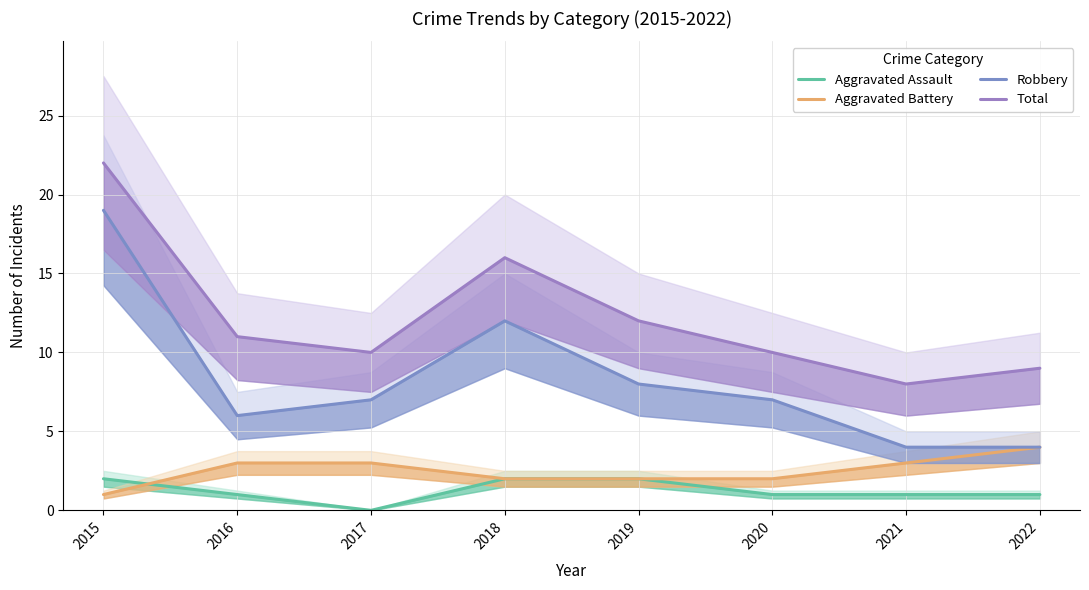

At which label does Robbery first exceed 7?

2015